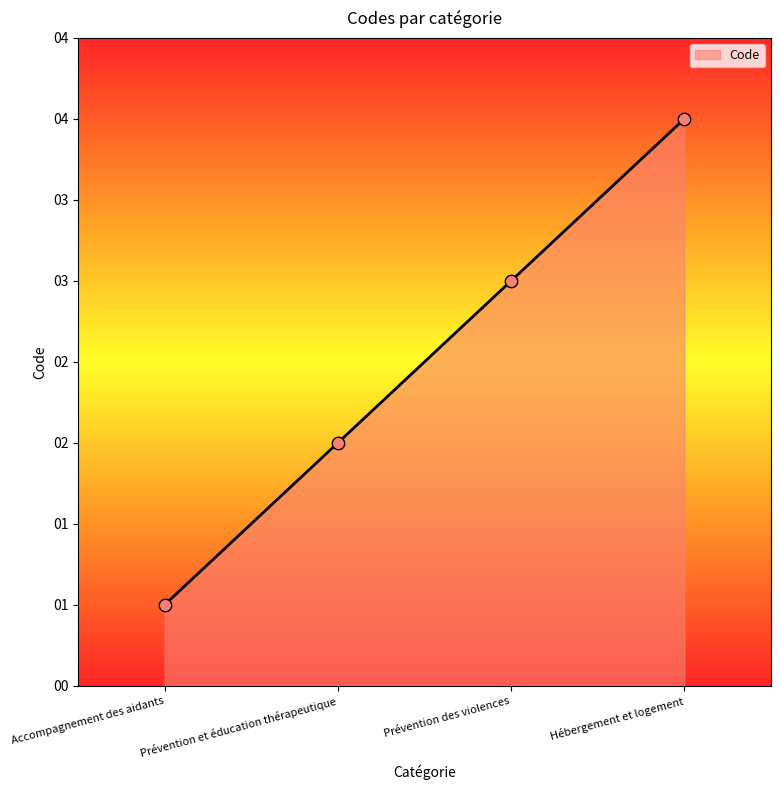

Which has a higher value, Prévention et éducation thérapeutique or Accompagnement des aidants?

Prévention et éducation thérapeutique